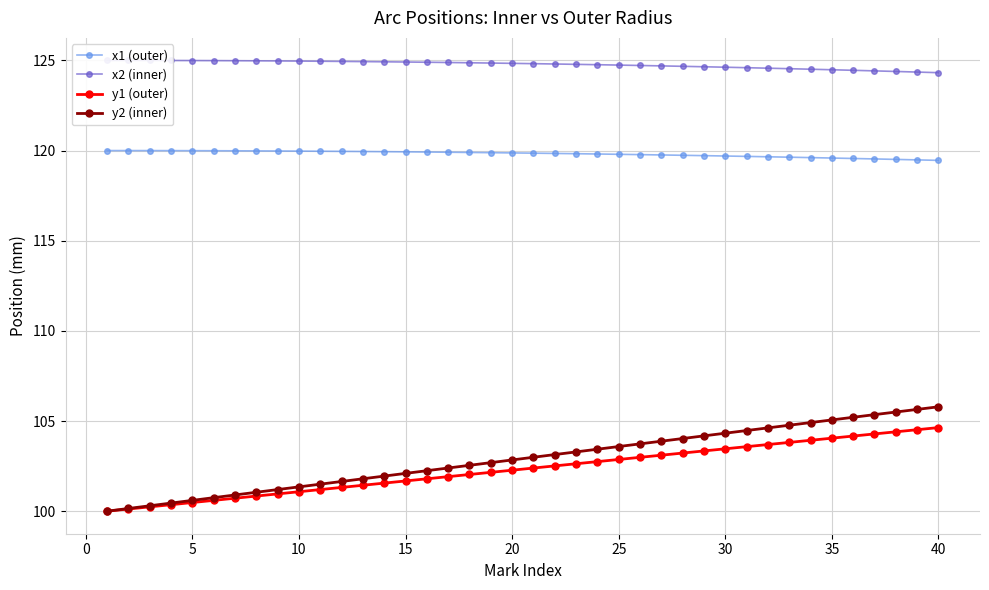

True or false: y1 (outer) and x1 (outer) intersect in this chart.

False